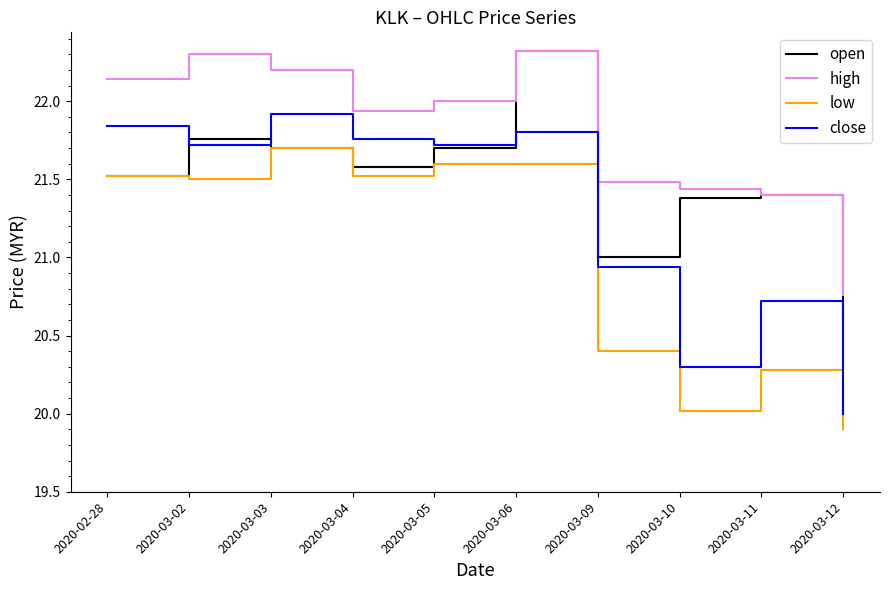

Rank the series by their average value, from highest to lowest.

high, open, close, low